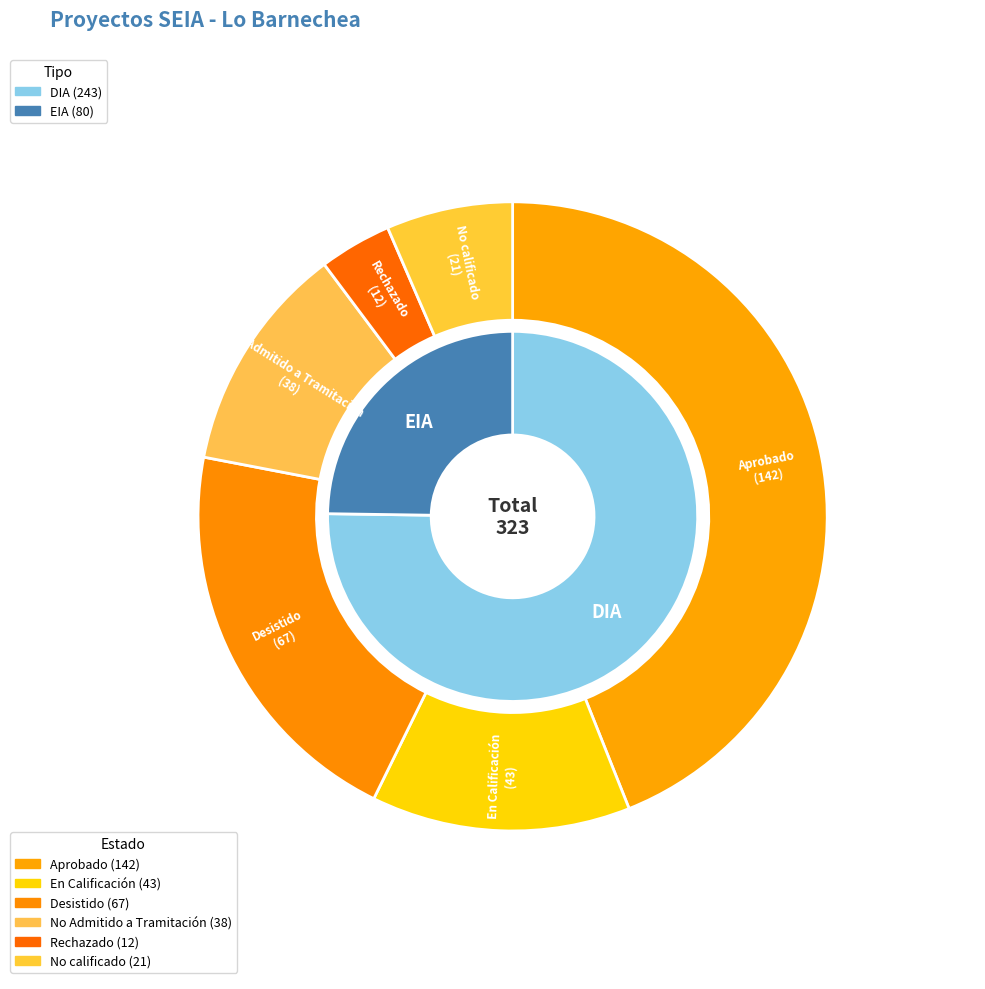

To the nearest percent, what is the difference between the Rechazado and Desistido slice percentages?

17%